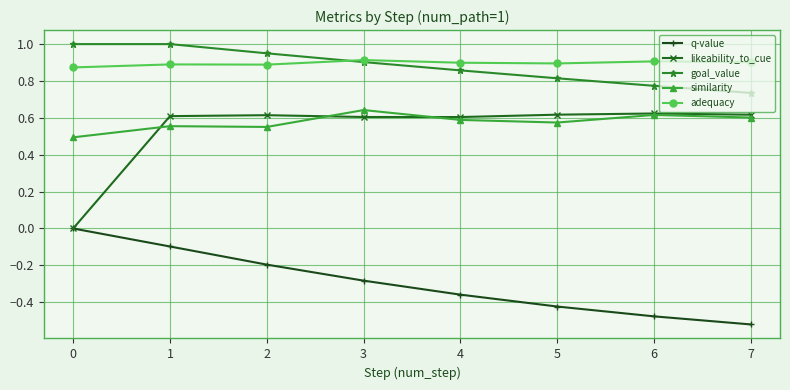

How many q-value values are between 0 and 1?

1